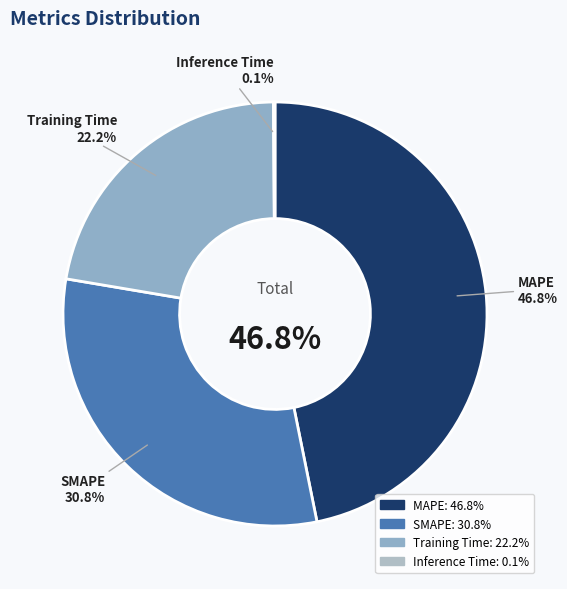

To the nearest percent, what is the difference between the largest and smallest slice percentages?

47%